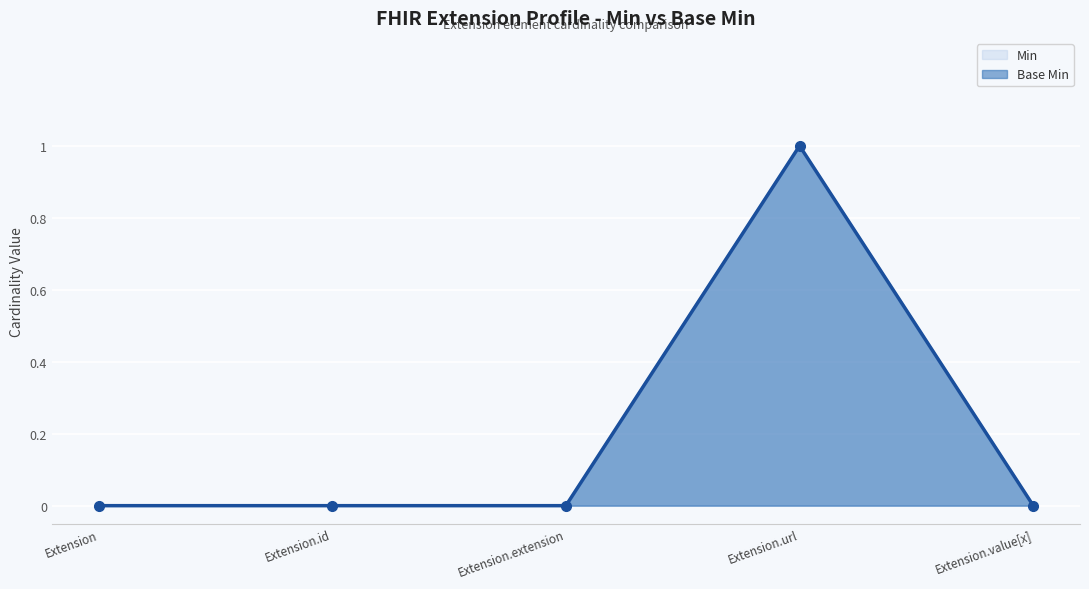

What is the label of the 3rd point from the right?

Extension.extension